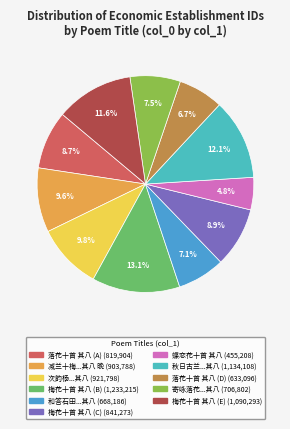

Count the number of slices in the pie.

11